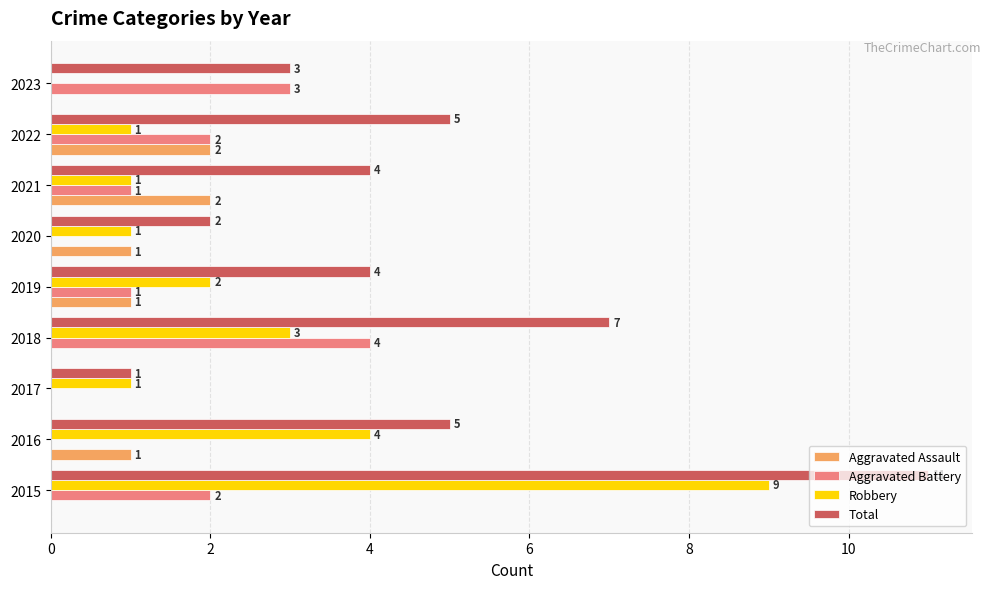

Is it true that Total equals 5 at 2022?

True